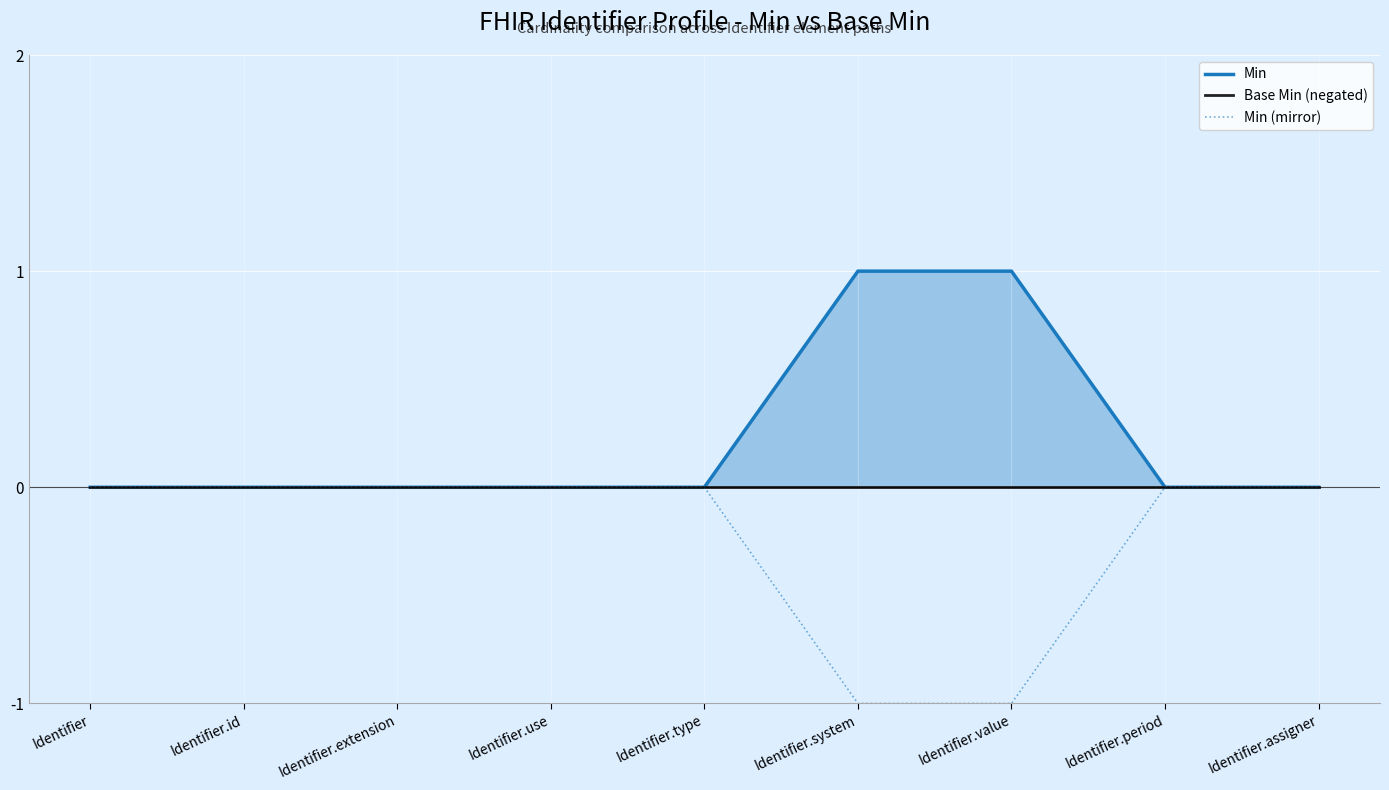

How many categories are shown in the chart?

9